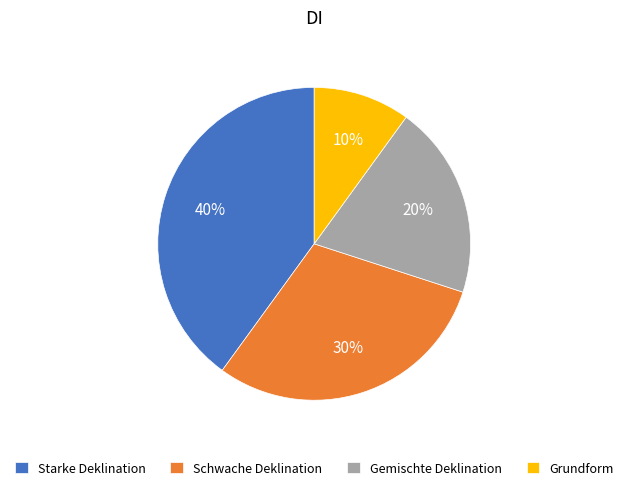

True or false: Starke Deklination accounts for 31% of the total.

False